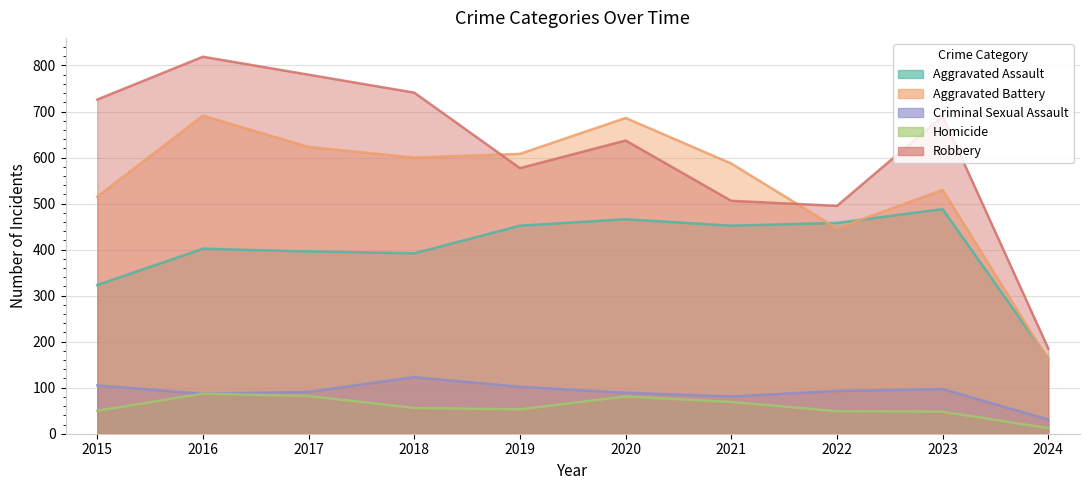

What is the sum of all Aggravated Battery values?

5446